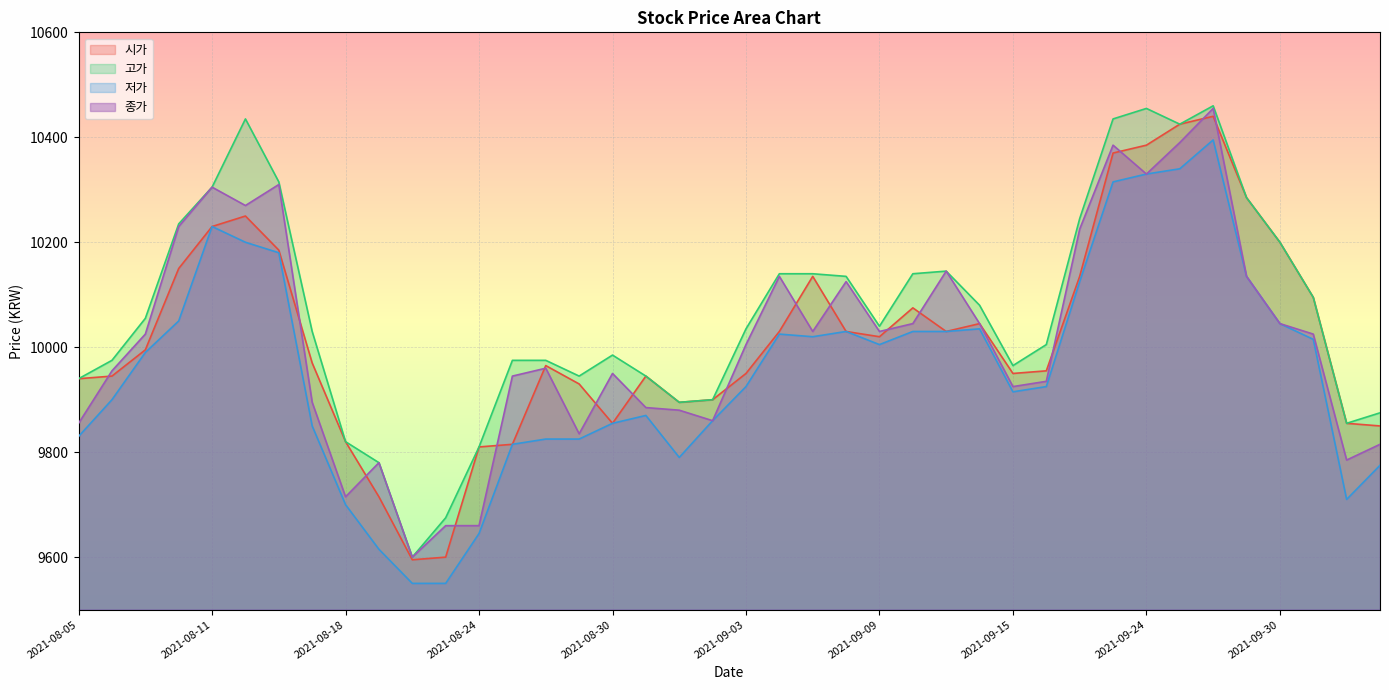

True or false: 고가 and 시가 cross at least once.

False